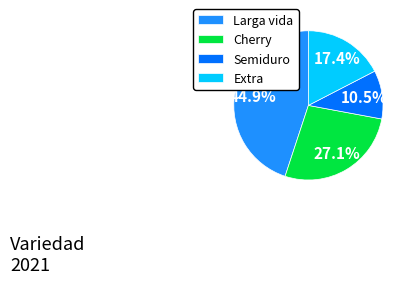

How many slices are in this pie chart?

4